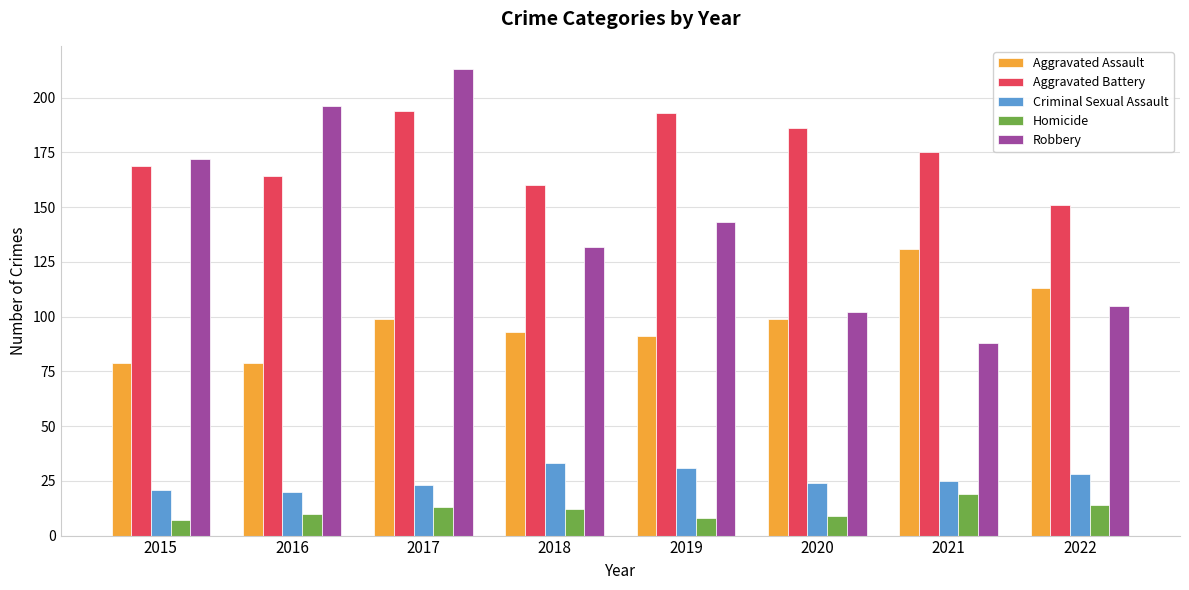

What is the minimum value shown in the chart?

7